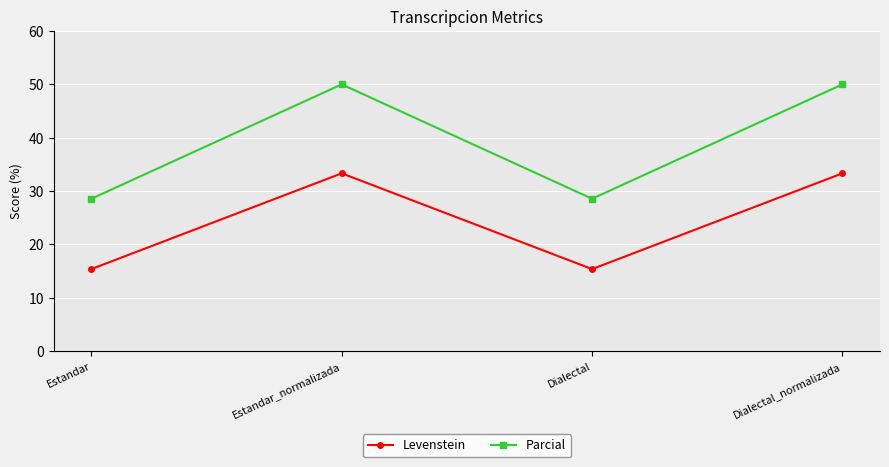

What is the difference between the Levenstein values at Dialectal_normalizada and Estandar?

17.9